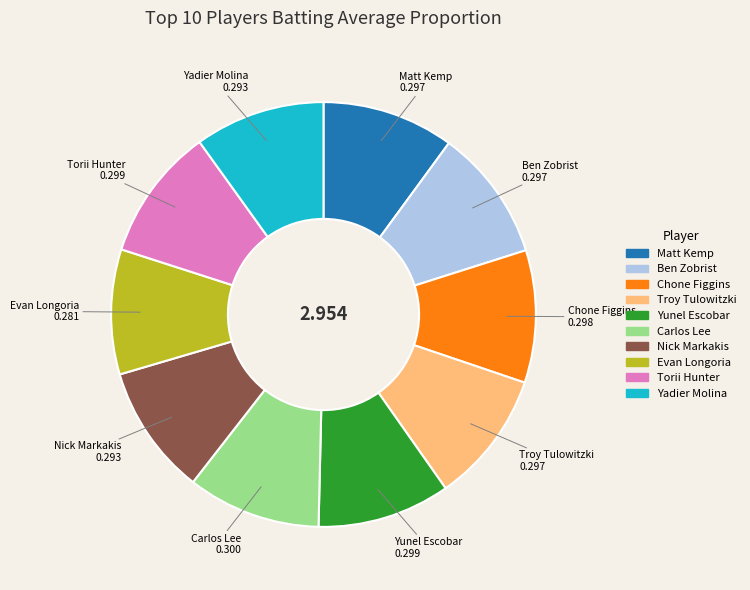

Does any single category account for the majority?

No